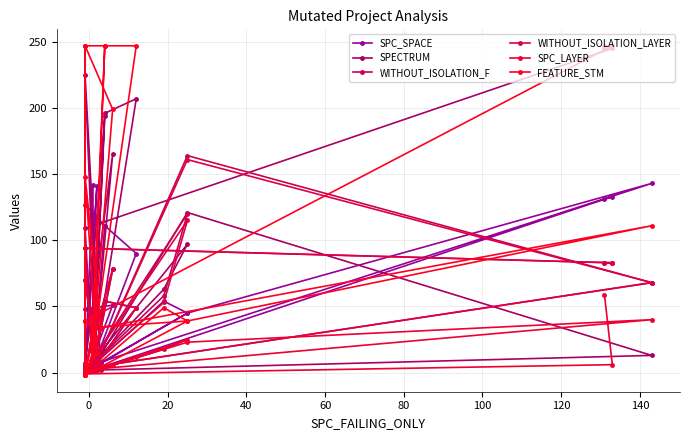

Rank the series at 20 from highest to lowest value.

SPECTRUM, WITHOUT_ISOLATION_F, WITHOUT_ISOLATION_LAYER, FEATURE_STM, SPC_SPACE, SPC_LAYER